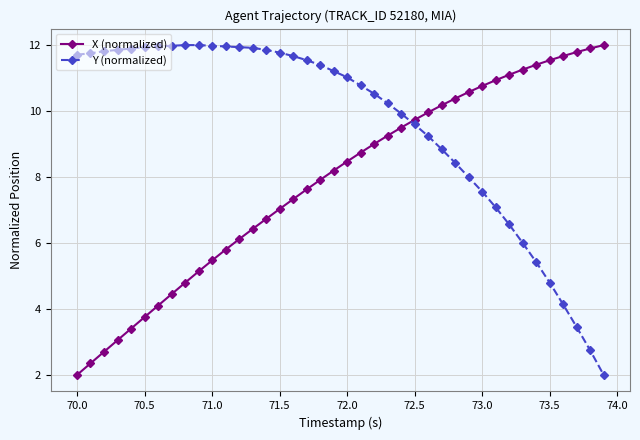

How many intersections are there between Y (normalized) and X (normalized)?

1